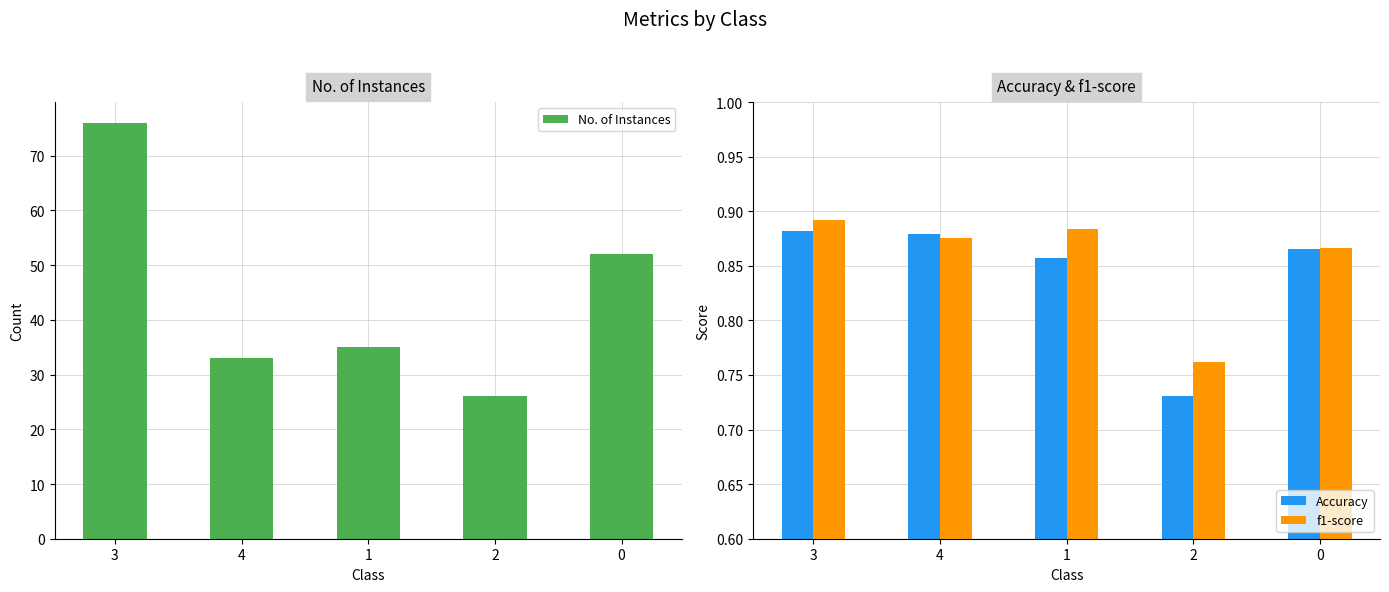

Reading right to left, what are all the values shown in this chart?

No. of Instances: 52.0	26.0	35.0	33.0	76.0
Accuracy: 0.9	0.7	0.9	0.9	0.9
f1-score: 0.9	0.8	0.9	0.9	0.9